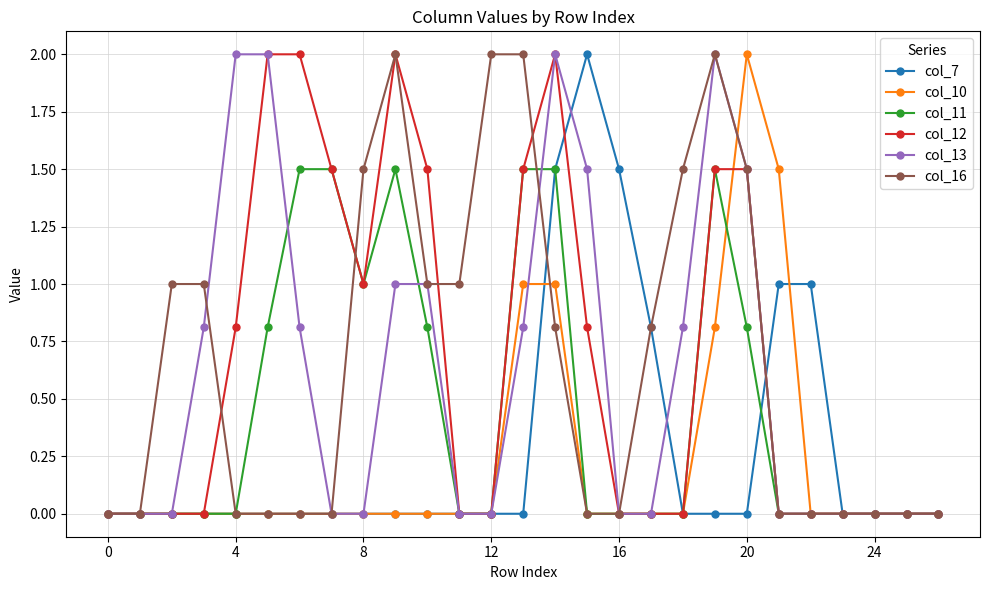

How many distinct data groups are displayed?

6